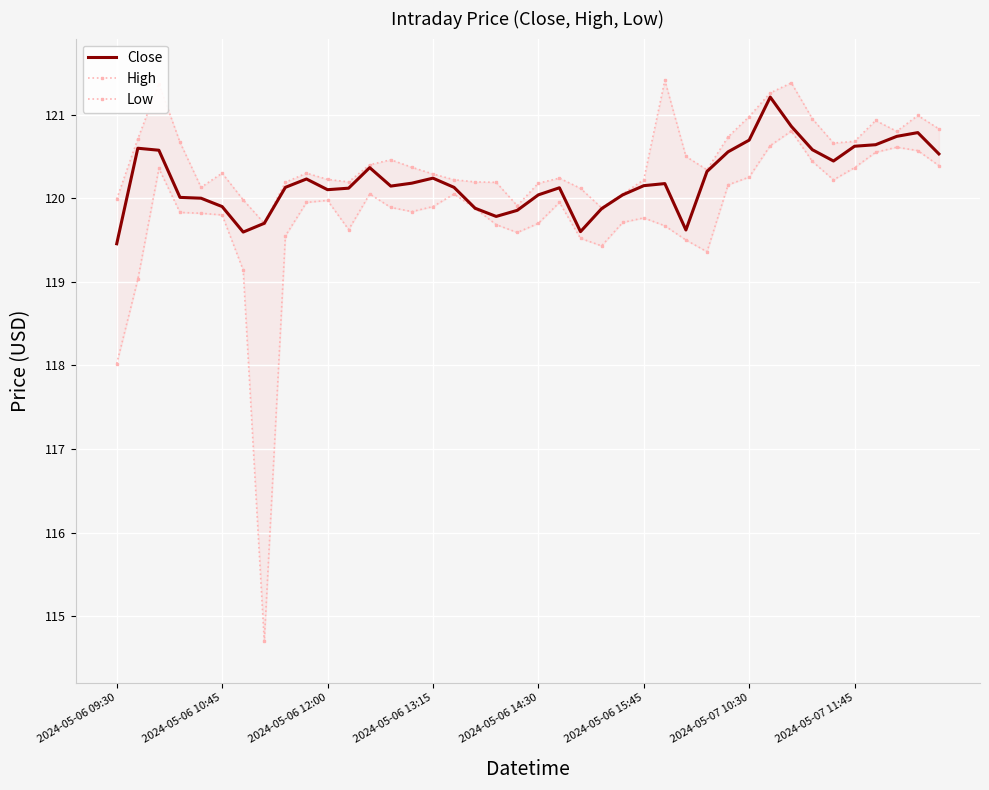

What is the highest value of the Close series?

121.2